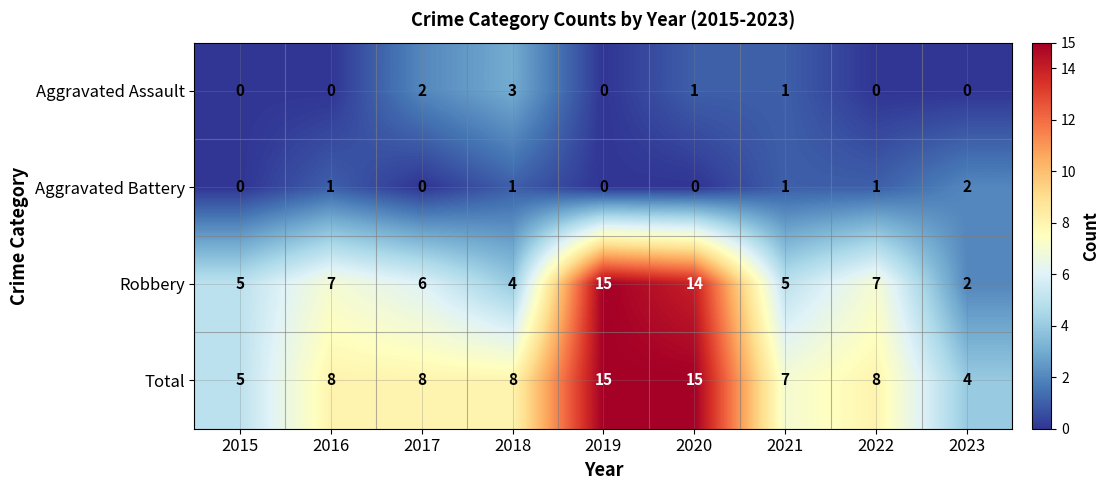

At 2020, list the series in order from smallest to largest.

Aggravated Battery, Aggravated Assault, Robbery, Total